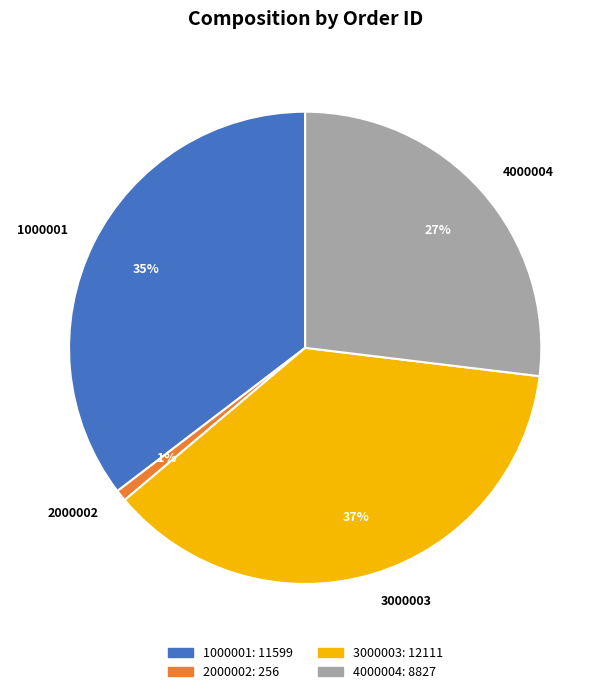

What percentage is the 2000002 slice, to the nearest percent?

1%